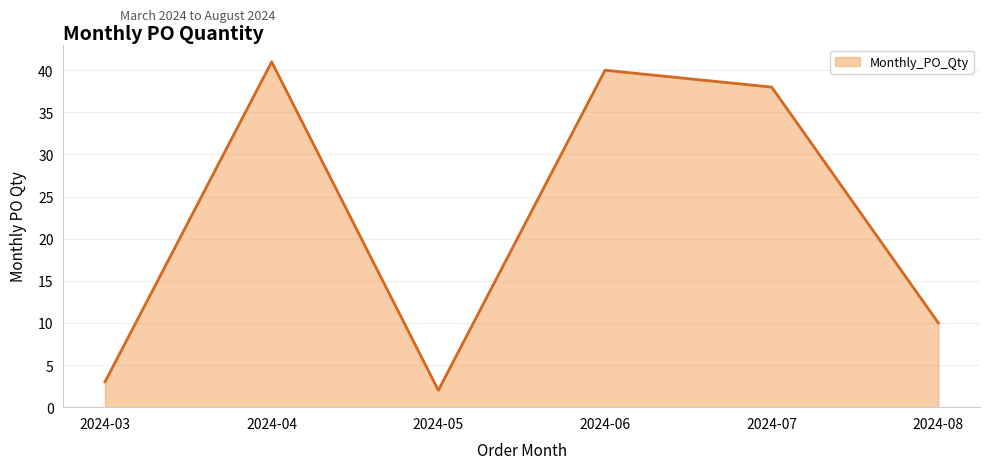

List the labels in order of value, smallest first.

2024-05, 2024-03, 2024-08, 2024-07, 2024-06, 2024-04